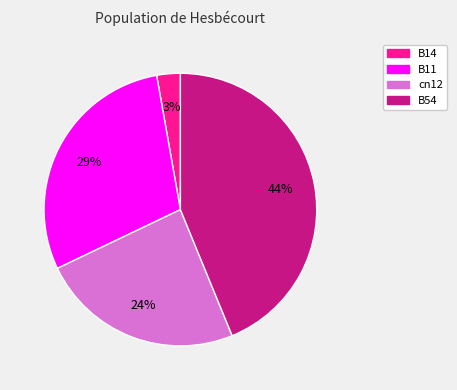

How many slices are in this pie chart?

4